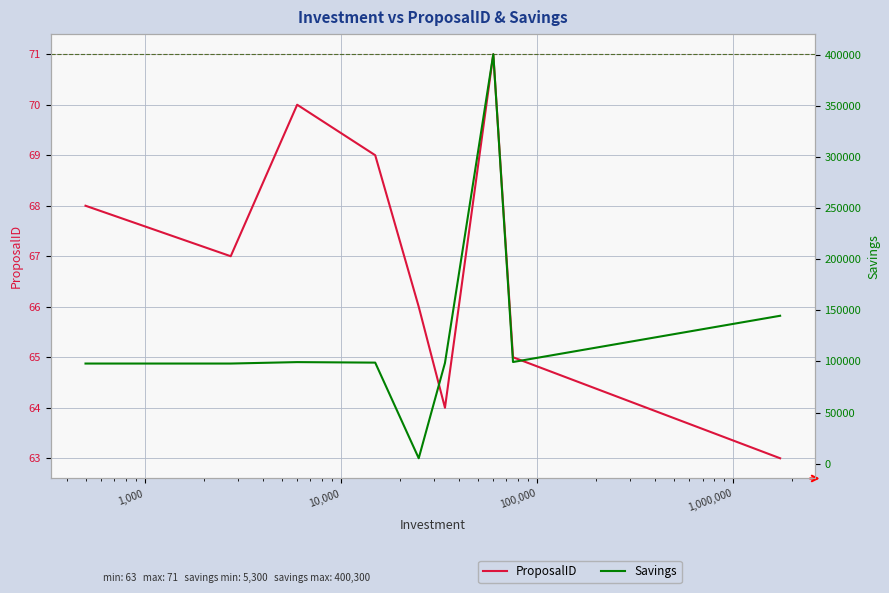

Which series has the largest total across all categories?

Savings